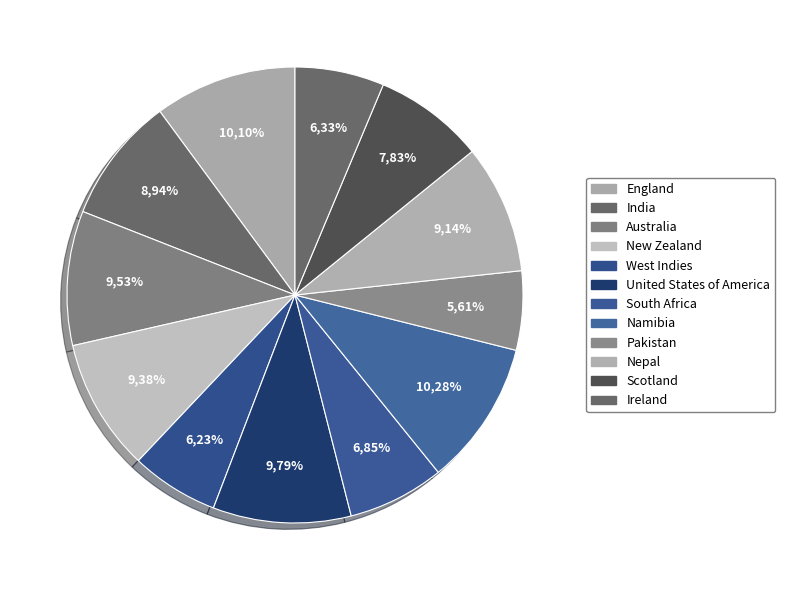

To the nearest percent, what portion does Namibia represent?

10%